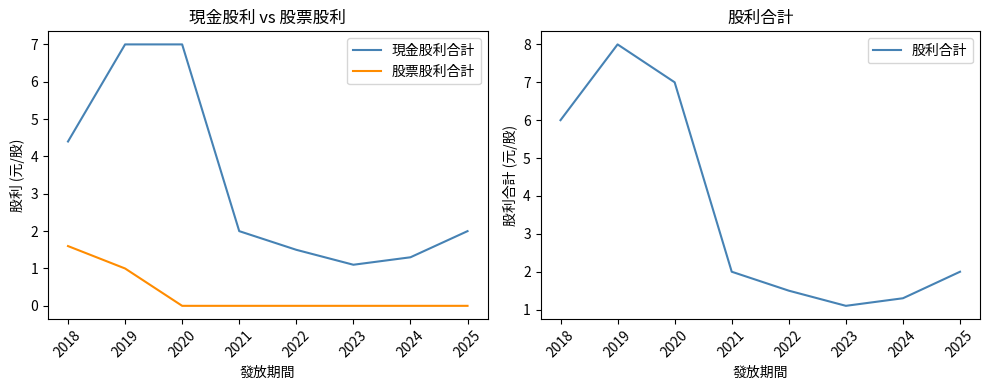

The 股利合計 series shows 8.0 at 2019. True or false?

True